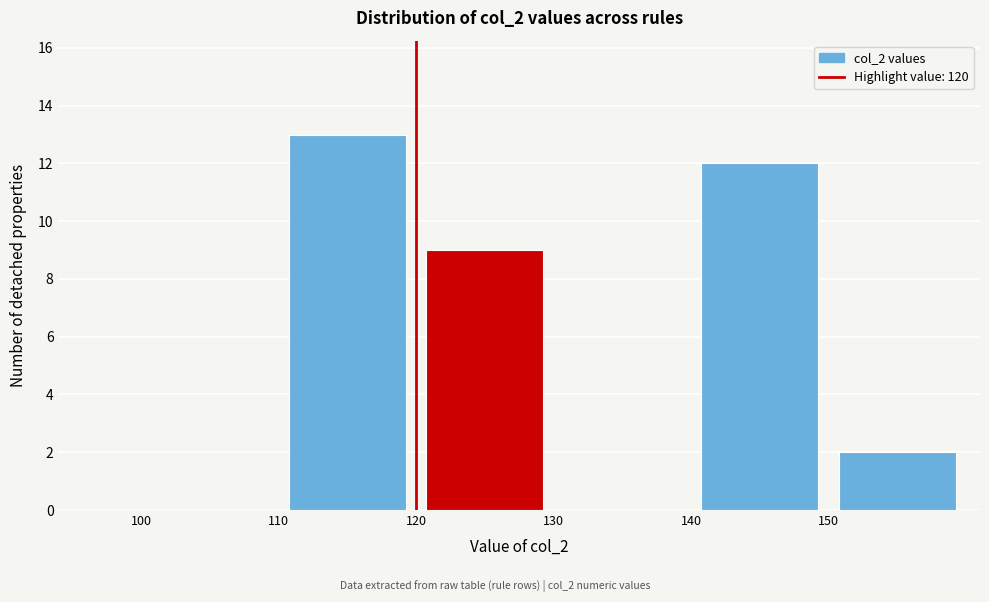

What is the height of the bar covering 150 to 160 on the x-axis? The values are not printed on the chart, so give them approximately, as read against the axis.

2